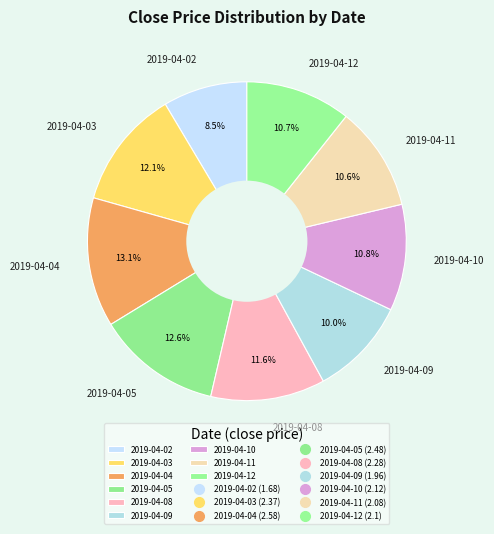

Is it true that 2019-04-04 is 13% of the pie?

True